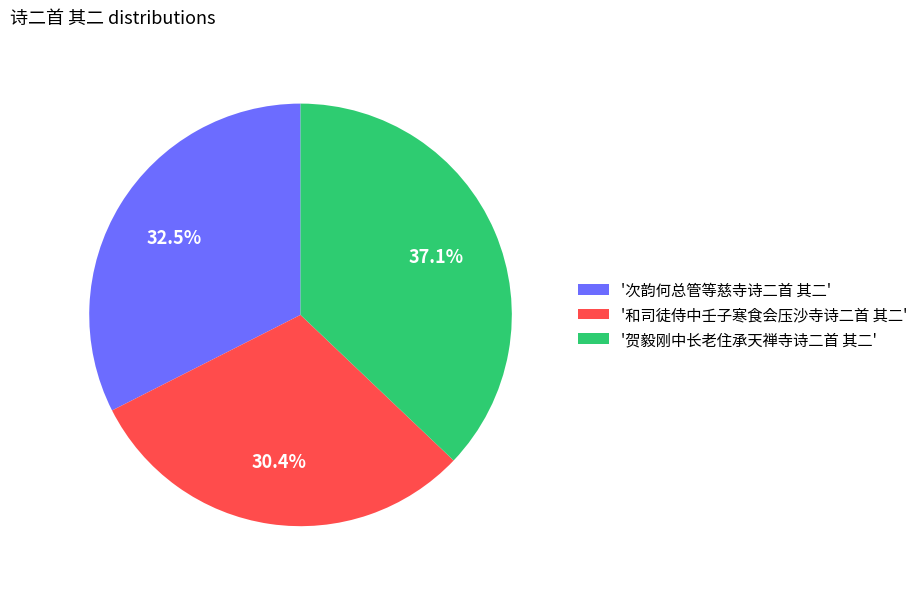

What portion of the pie excludes '次韵何总管等慈寺诗二首 其二'?

67.5%